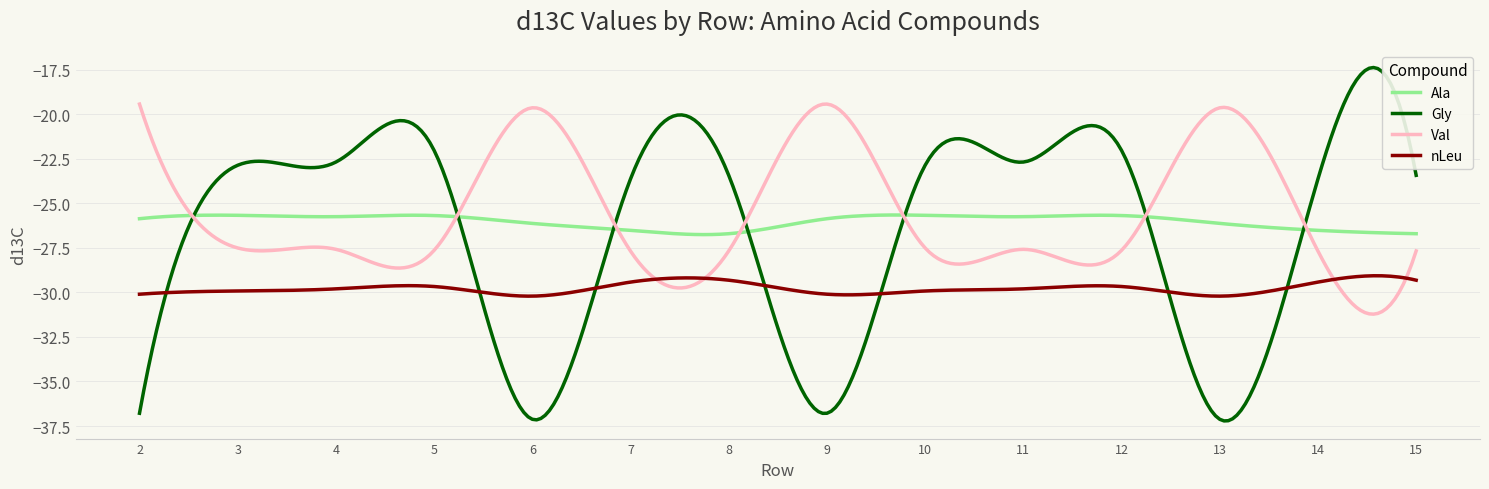

What is the greatest value displayed?

-17.4